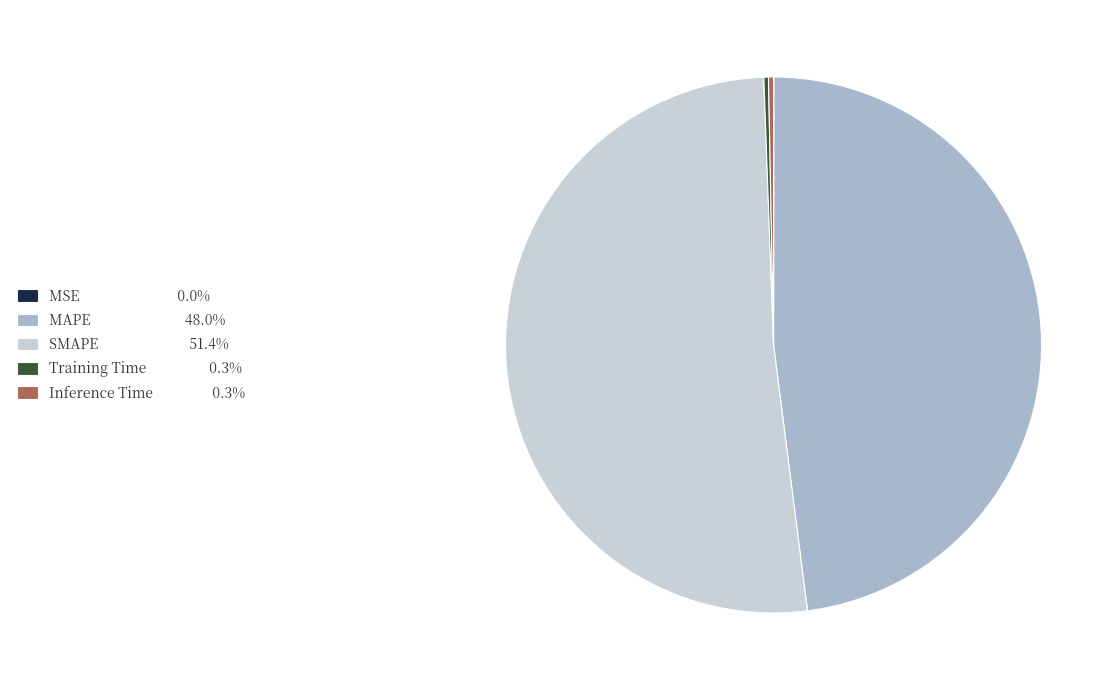

Combined, do SMAPE and MAPE account for over 50%?

Yes